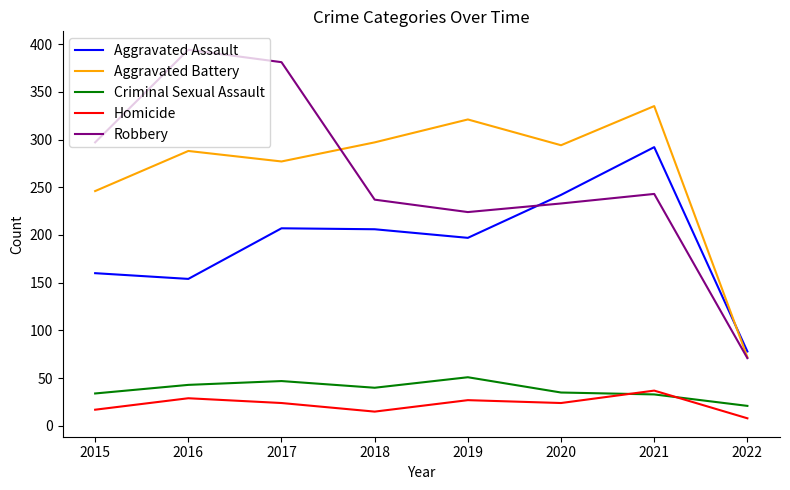

How many interior local valleys does the Robbery series have?

1